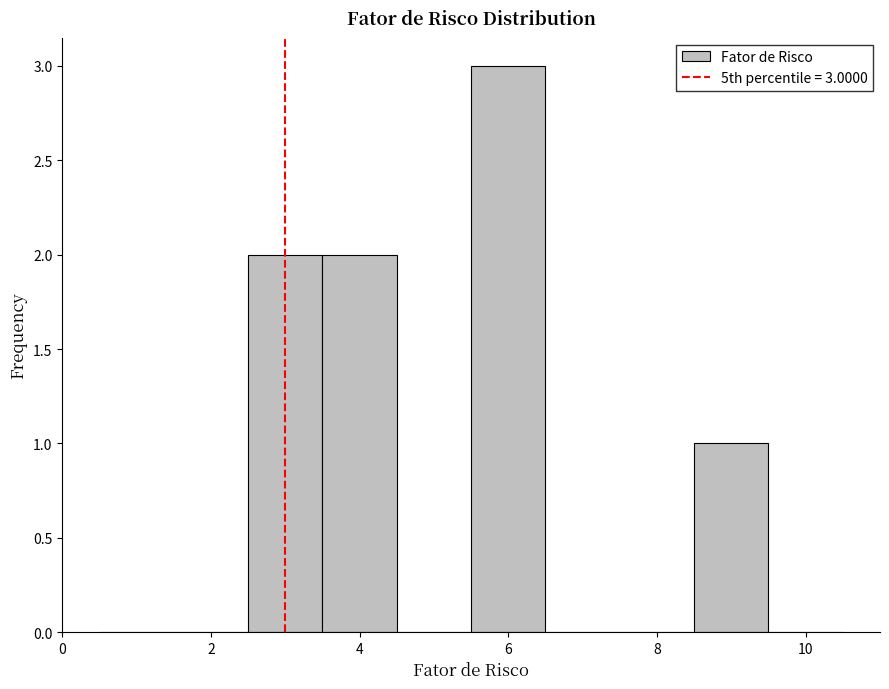

Which range on the x-axis has the tallest bar?

5.5 to 6.5